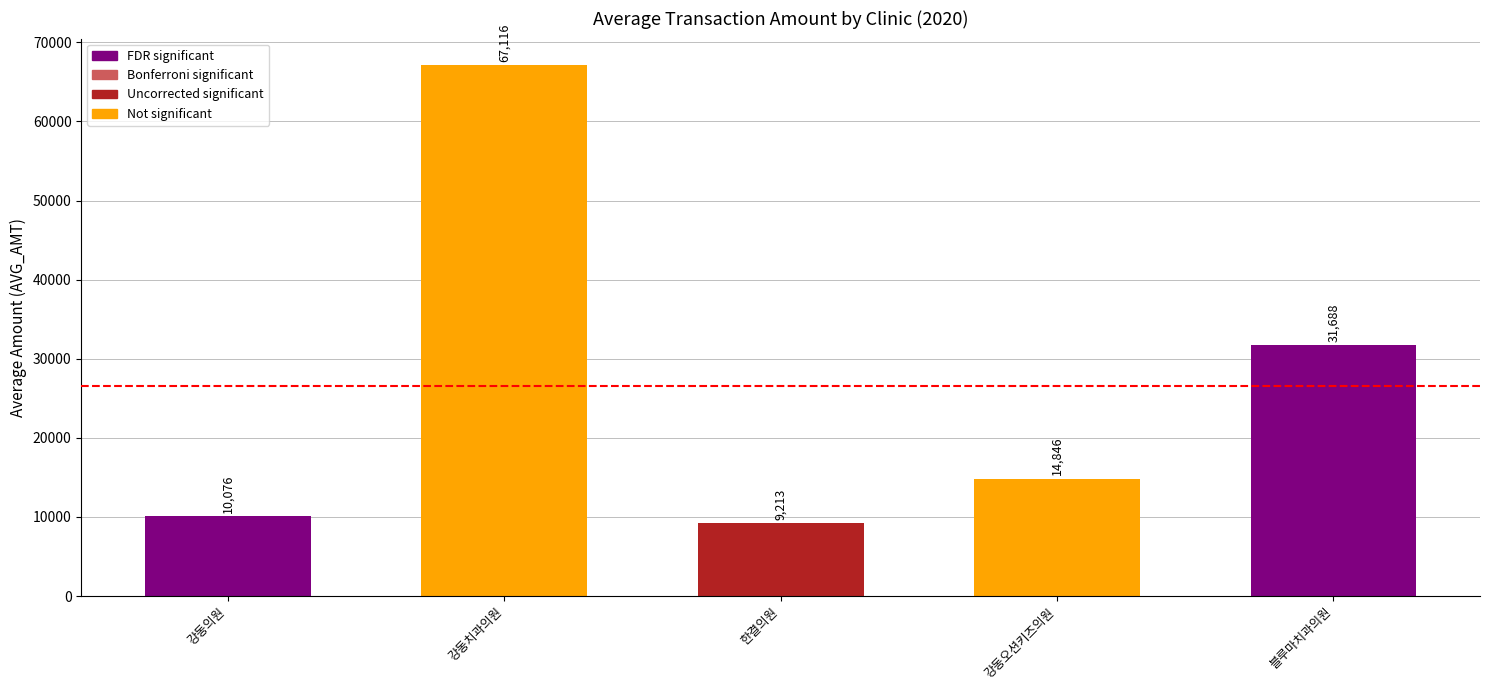

What position from the right is 강동치과의원?

4